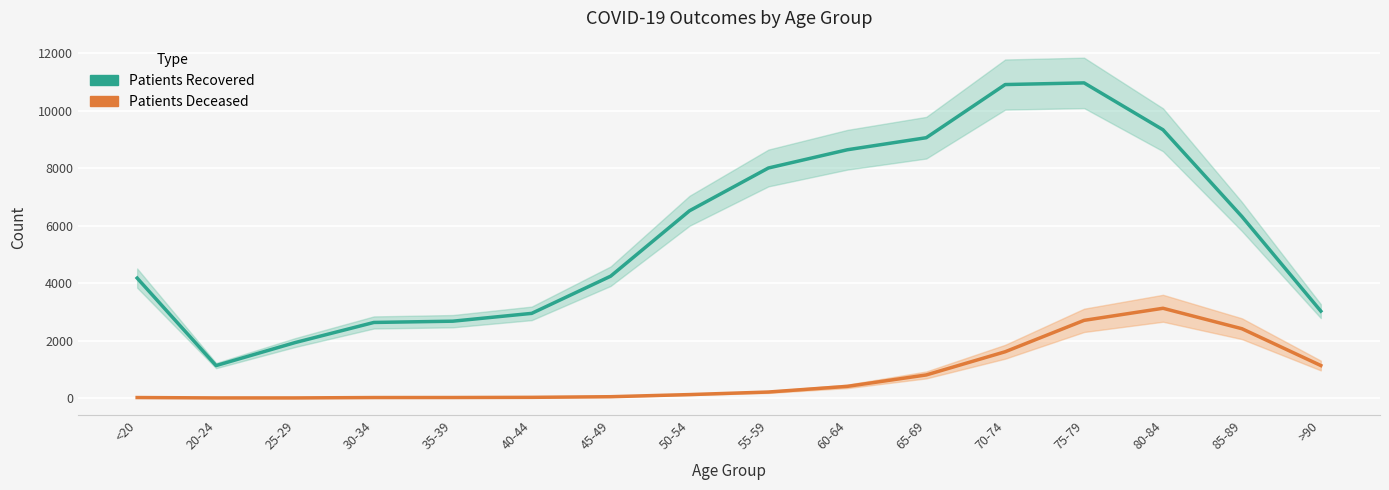

What is the spread (max minus min) of values at <20?

4155